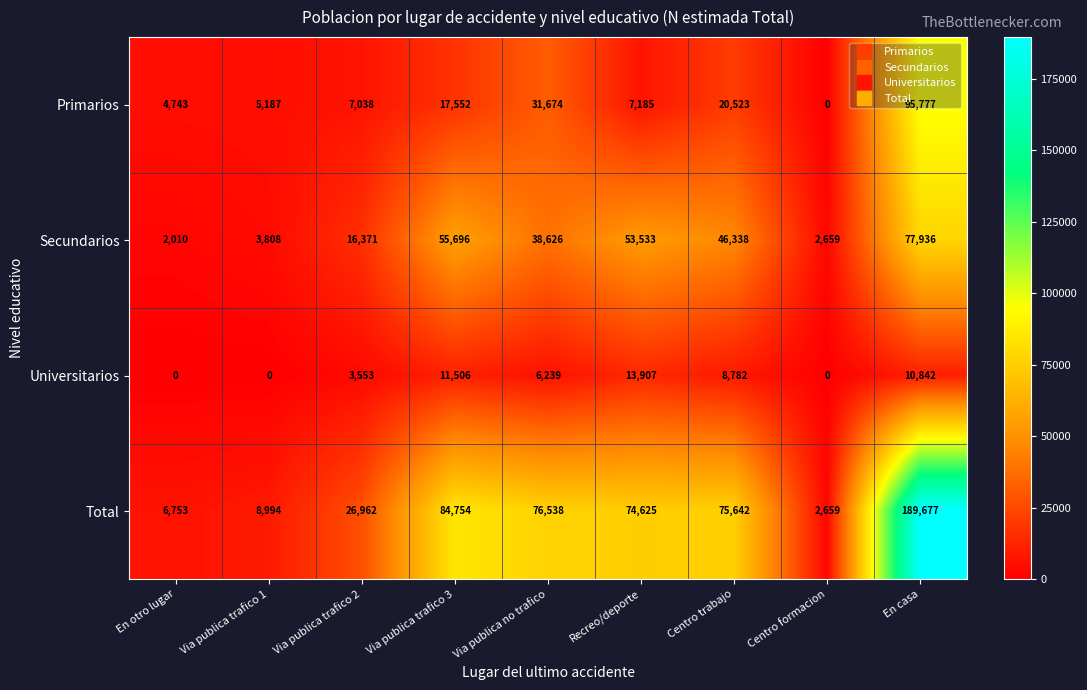

At Via publica trafico 3, list the series in order from smallest to largest.

Universitarios, Primarios, Secundarios, Total